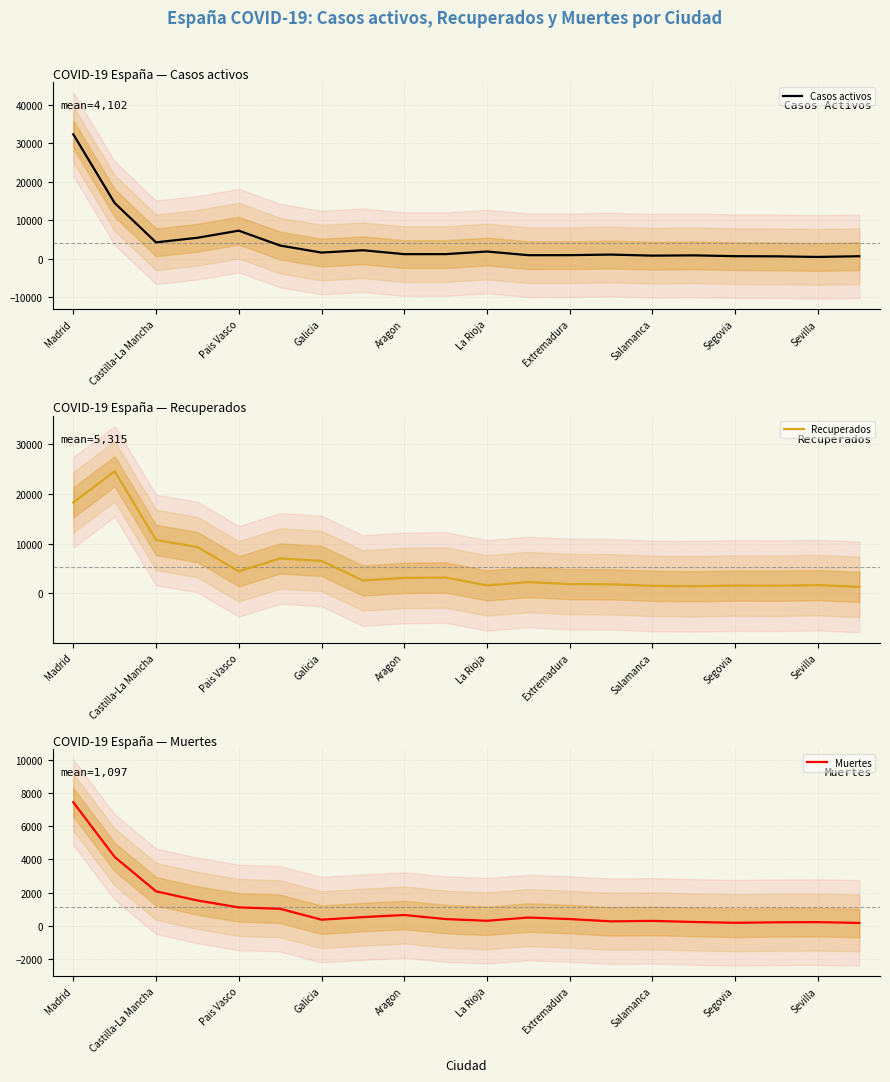

What is the approximate value of Muertes at Segovia?

172